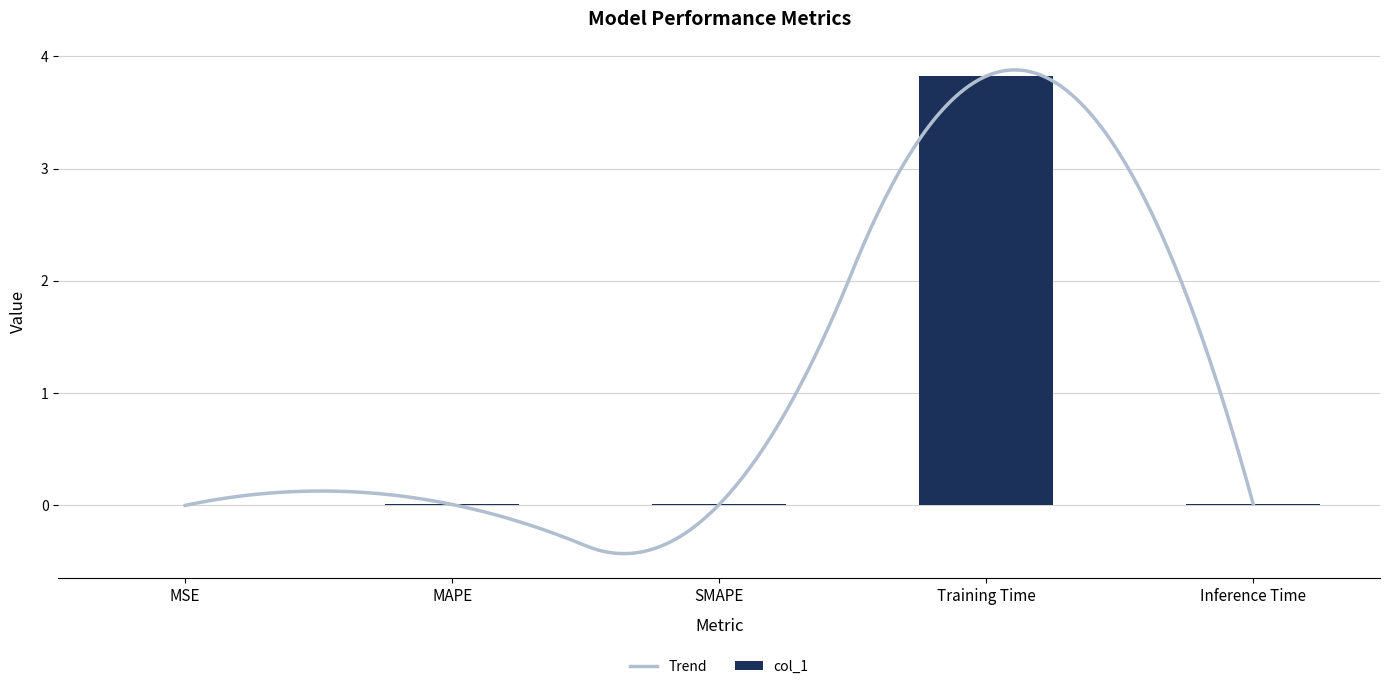

What is the sum of the values at Inference Time and Training Time?

3.8